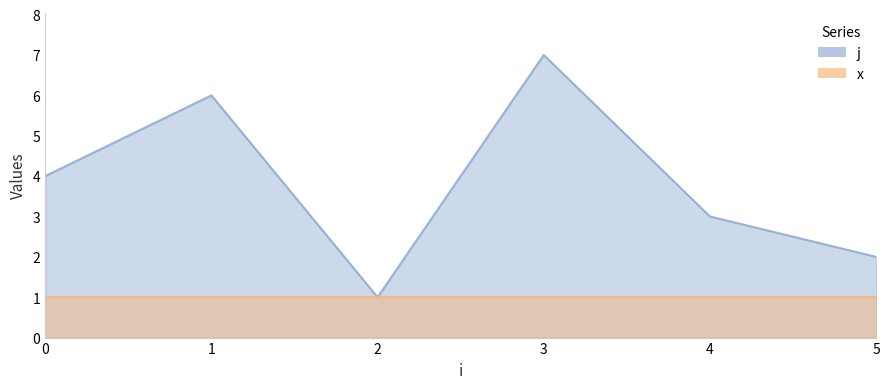

At which category does the chart reach its minimum across all series?

2